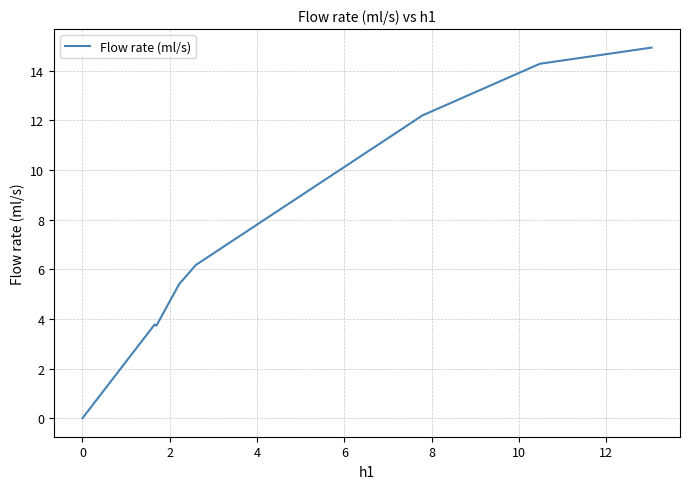

What is the sum of all values?

60.5